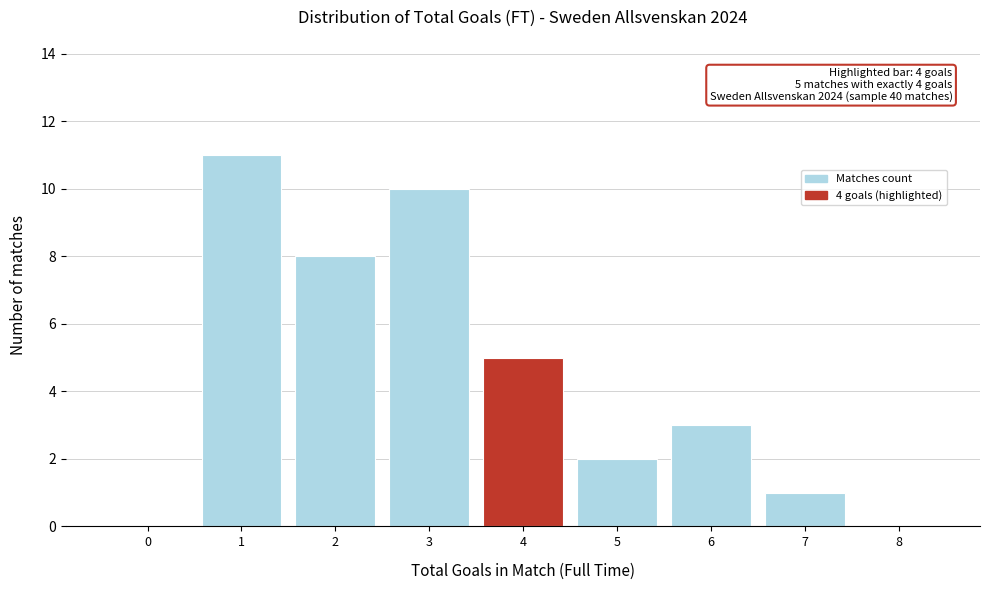

Over which range of the x-axis is the bar tallest?

0.5 to 1.5